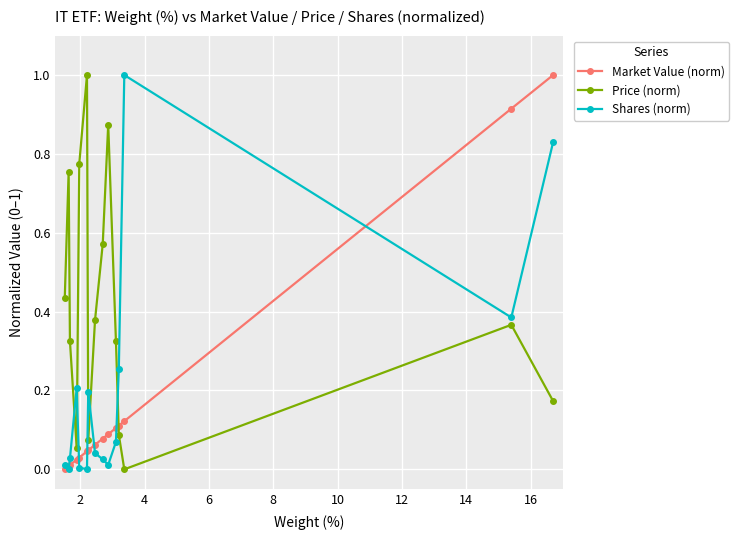

Count the number of data series in this chart.

3